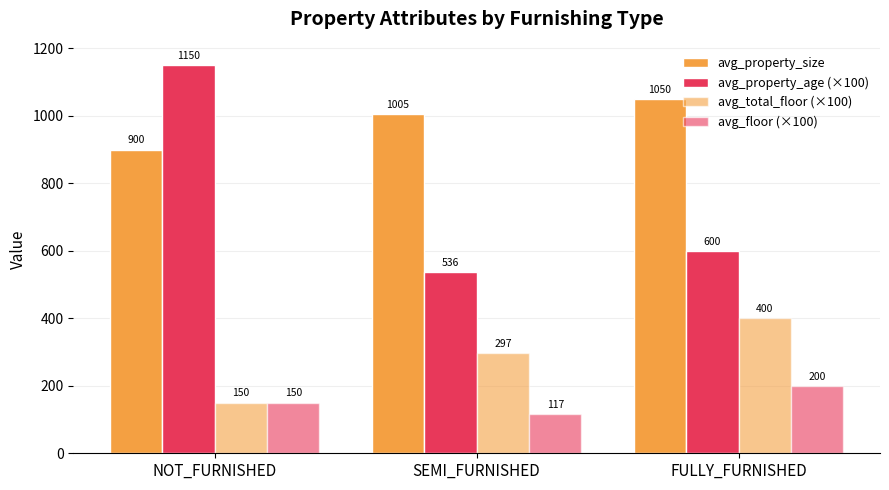

What is the average value of the avg_property_size series?

984.9